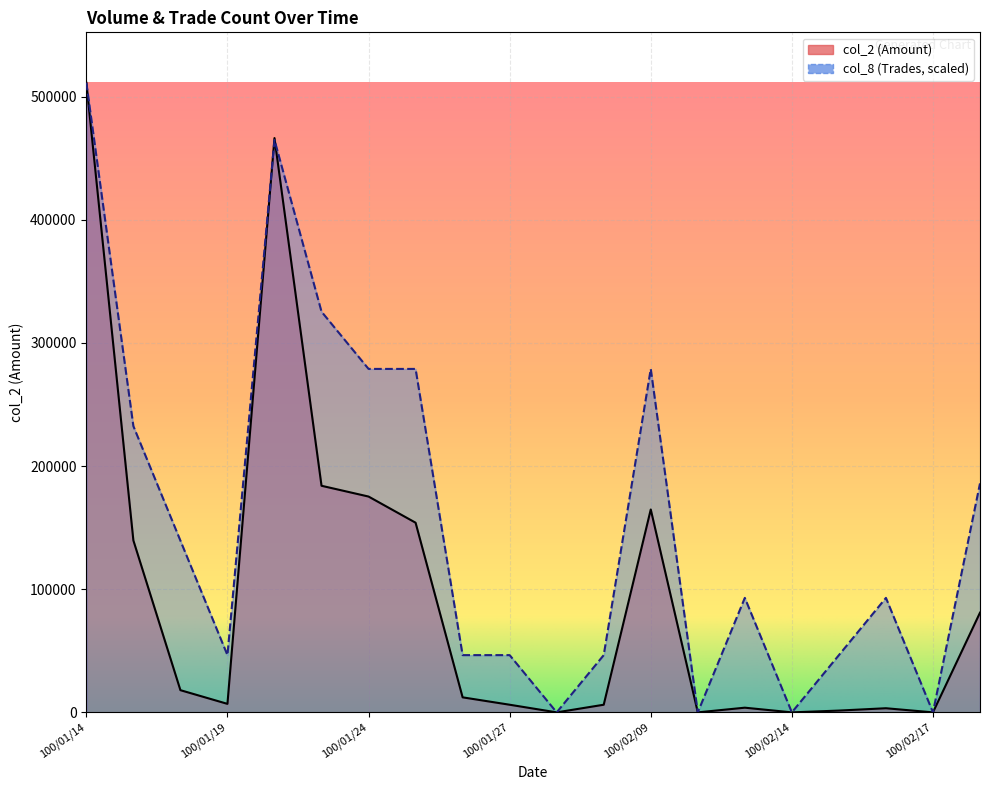

Is the value of col_2 at 100/02/18 greater than the value of col_8 at 100/02/18?

No